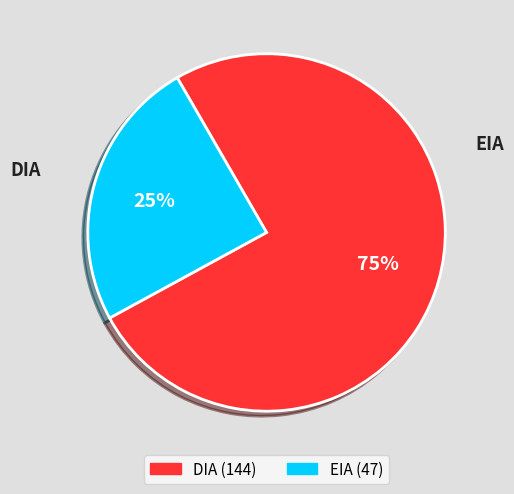

To the nearest percent, what is the average slice percentage?

50%